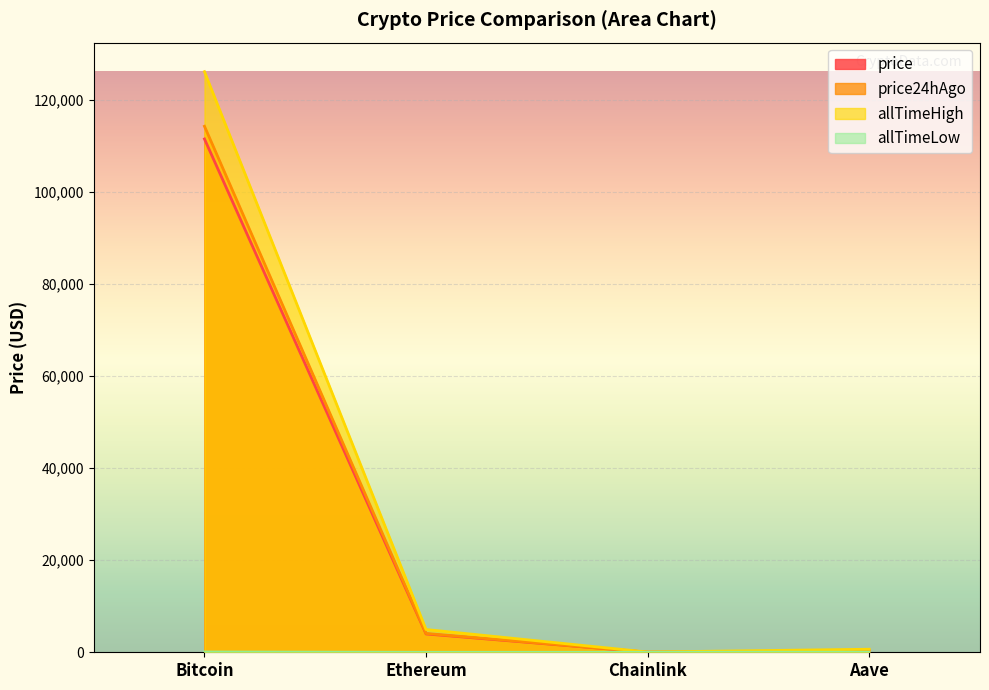

How many values in the price24hAgo series exceed 4087?

2